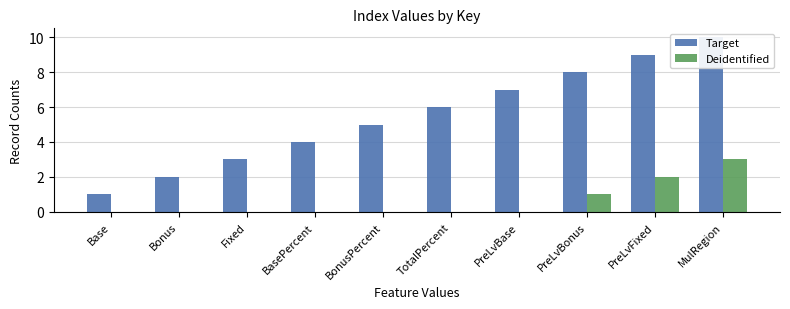

What is the approximate value of Target at MulRegion?

10